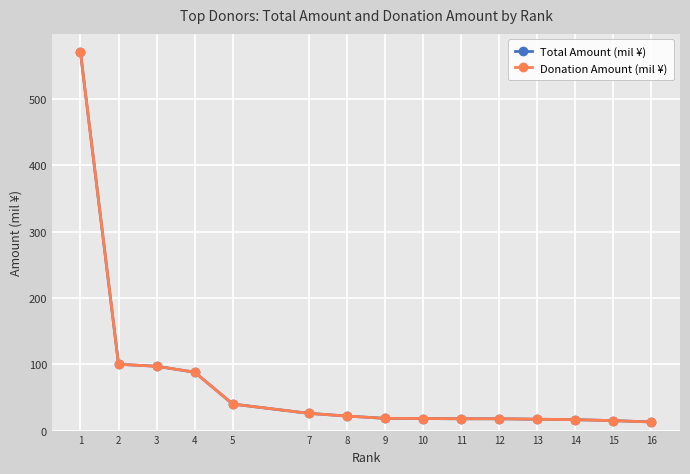

Rank the categories by Total Amount (mil ¥) value from lowest to highest.

16, 15, 14, 13, 12, 11, 10, 9, 8, 7, 5, 4, 3, 2, 1